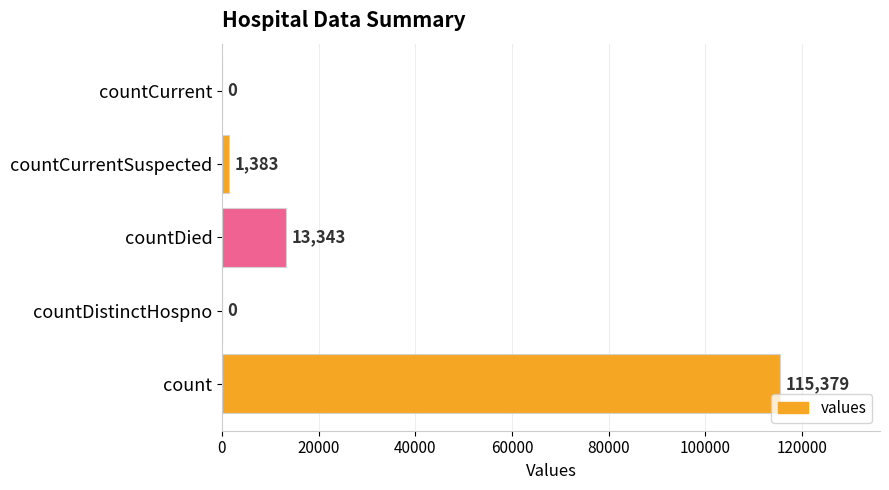

True or false: the data shows 1383 at countCurrentSuspected.

True